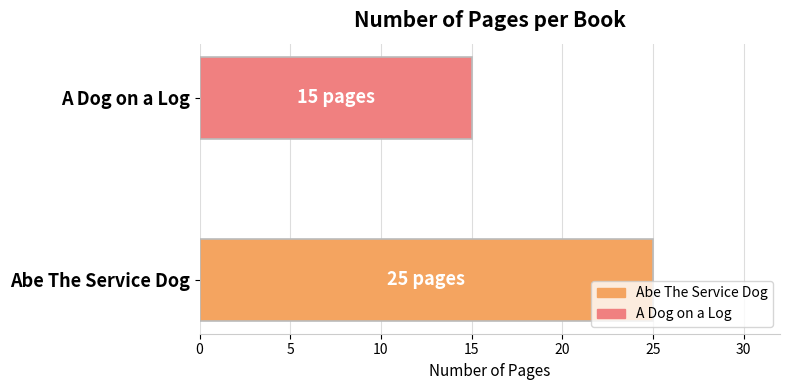

True or false: the data shows 5 at A Dog on a Log.

False